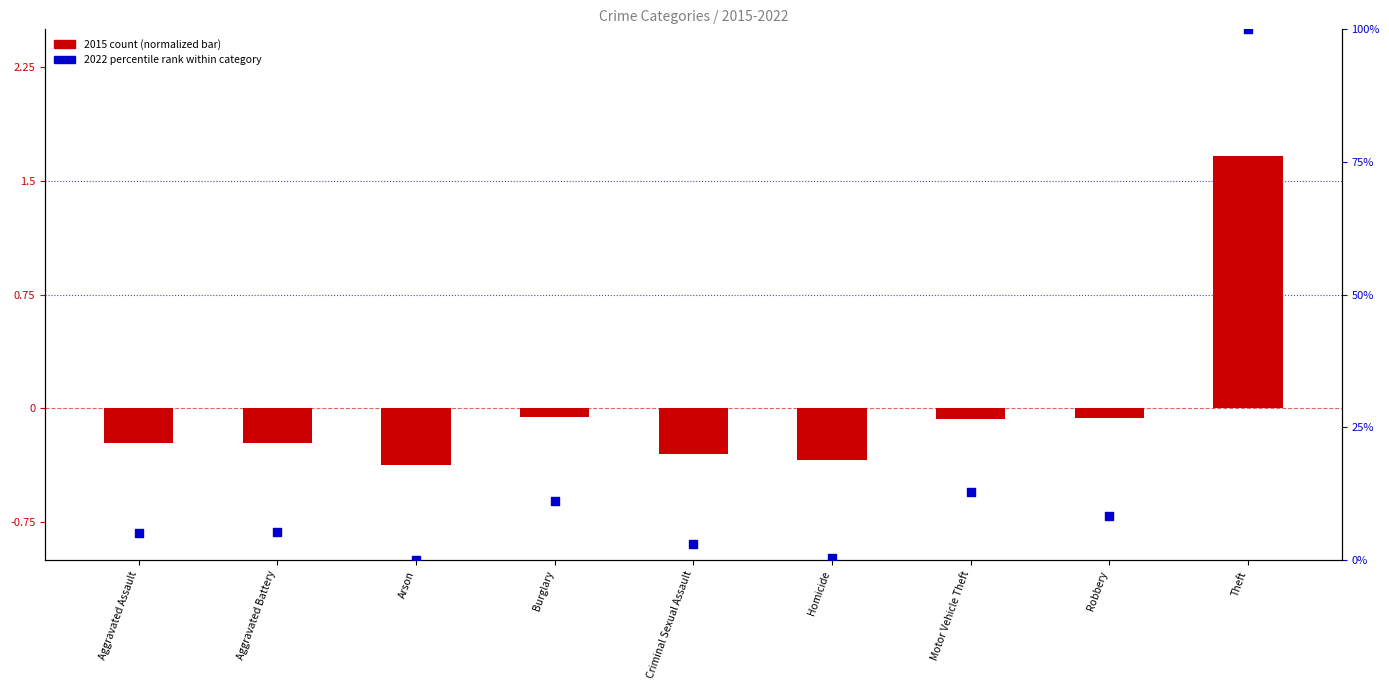

Which series has the largest total across all categories?

2022 (percentile rank)